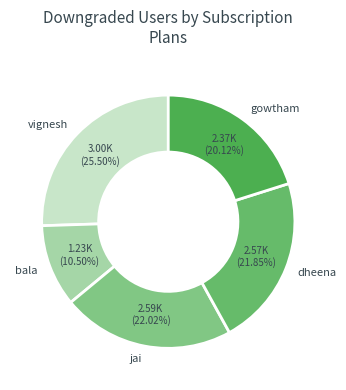

How much of the chart is everything except gowtham?

79.9%